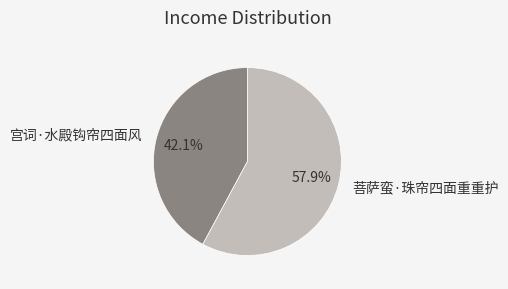

What percentage do 菩萨蛮·珠帘四面重重护 and 宫词·水殿钩帘四面风 together represent?

100.0%